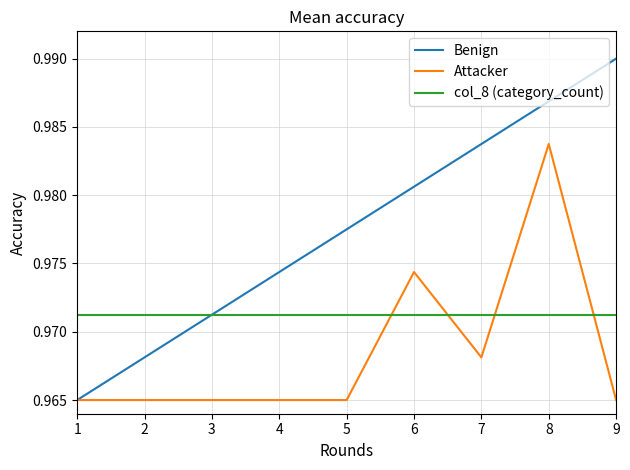

The Benign series shows 1.3 at 9. True or false?

False